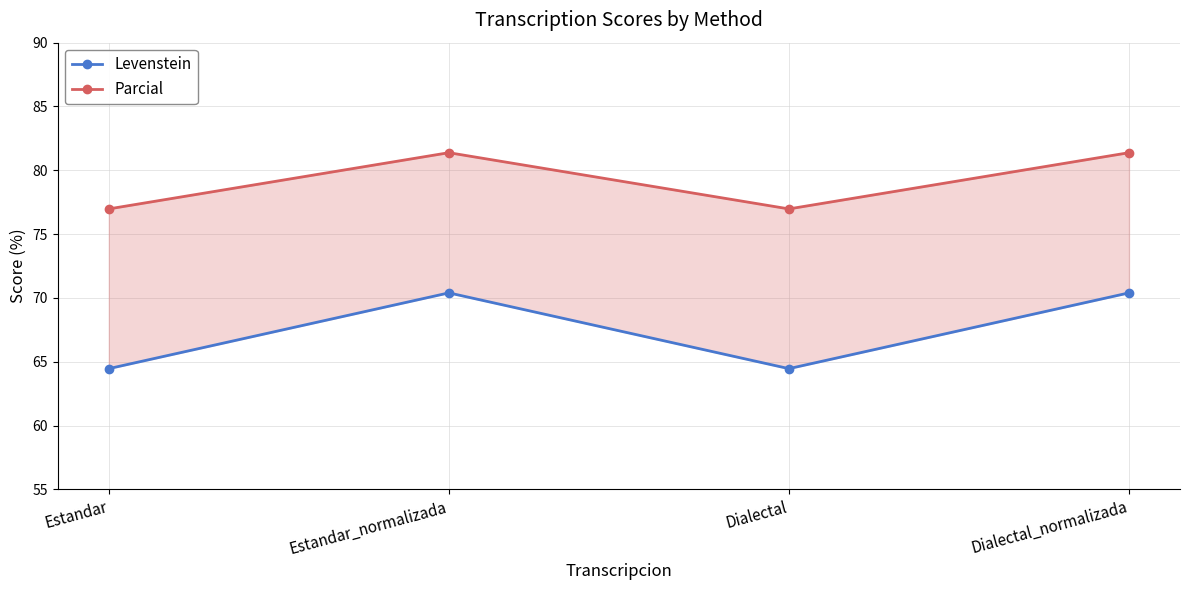

At which label does Parcial first exceed 81?

Estandar_normalizada